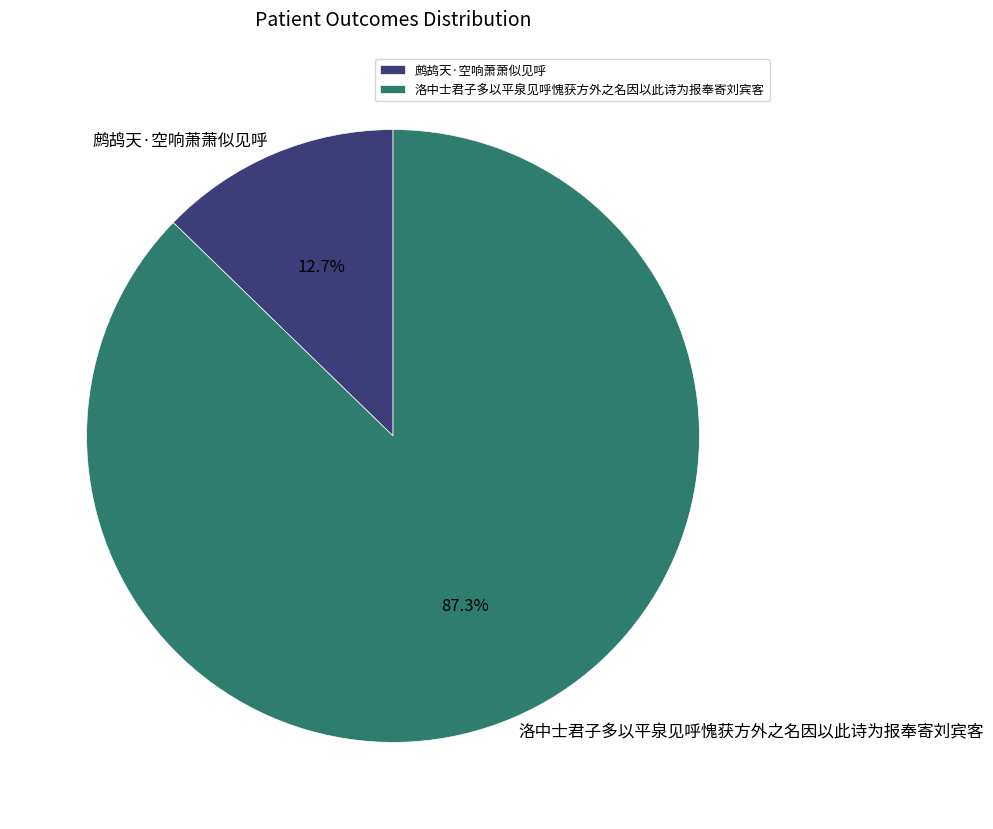

What percentage do 洛中士君子多以平泉见呼愧获方外之名因以此诗为报奉寄刘宾客 and 鹧鸪天·空响萧萧似见呼 together represent?

100.0%